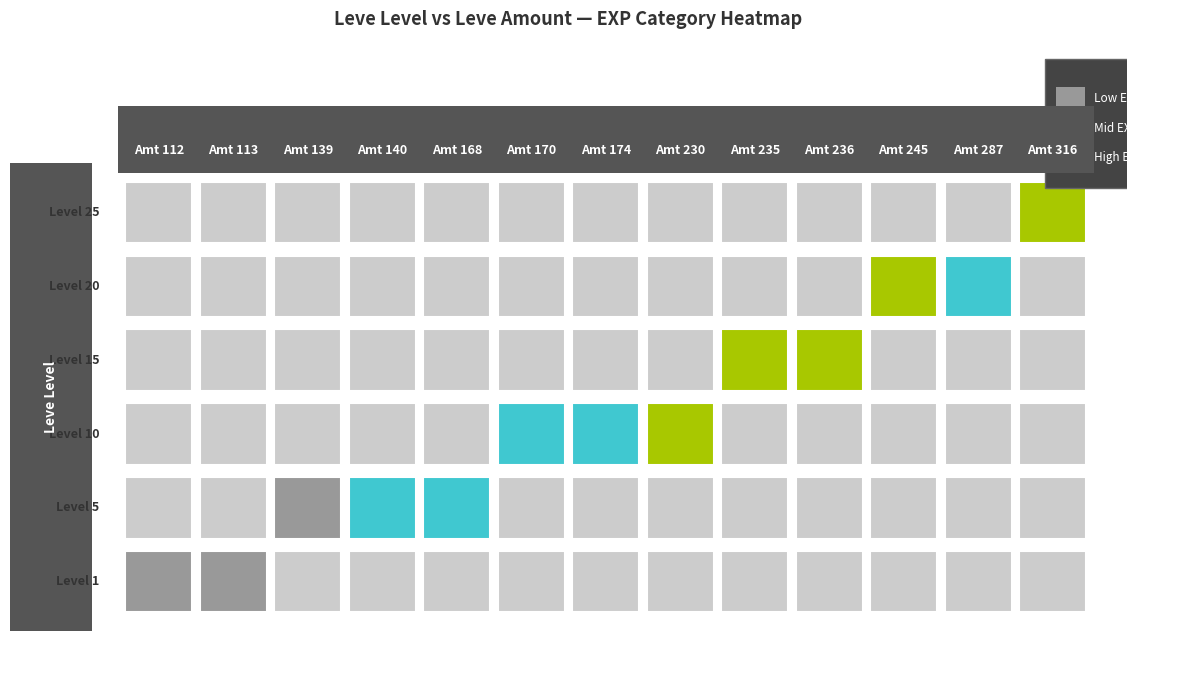

Is it true that 1 equals 4 at 6?

False